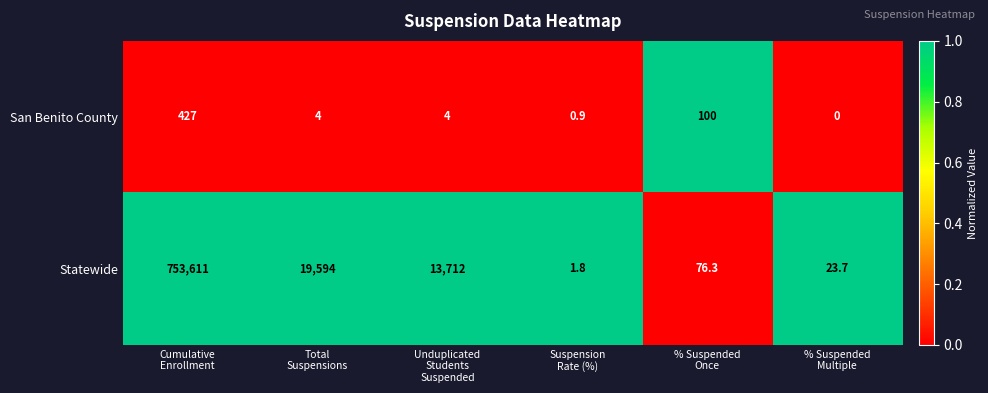

What is the difference between the maximum and minimum values in the San Benito County series?

427.0